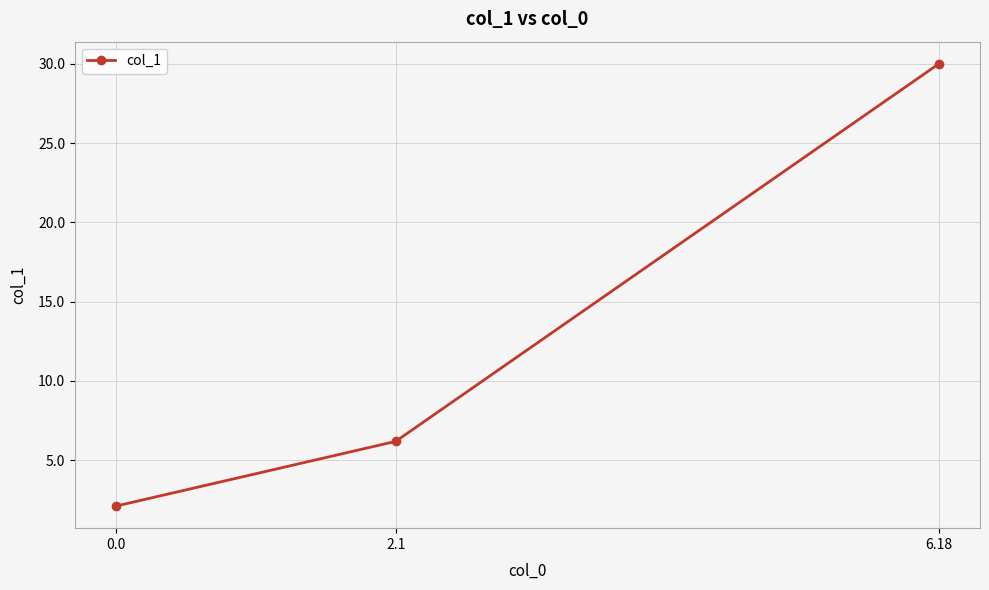

Rank the categories by value from lowest to highest.

0.0, 2.1, 6.18